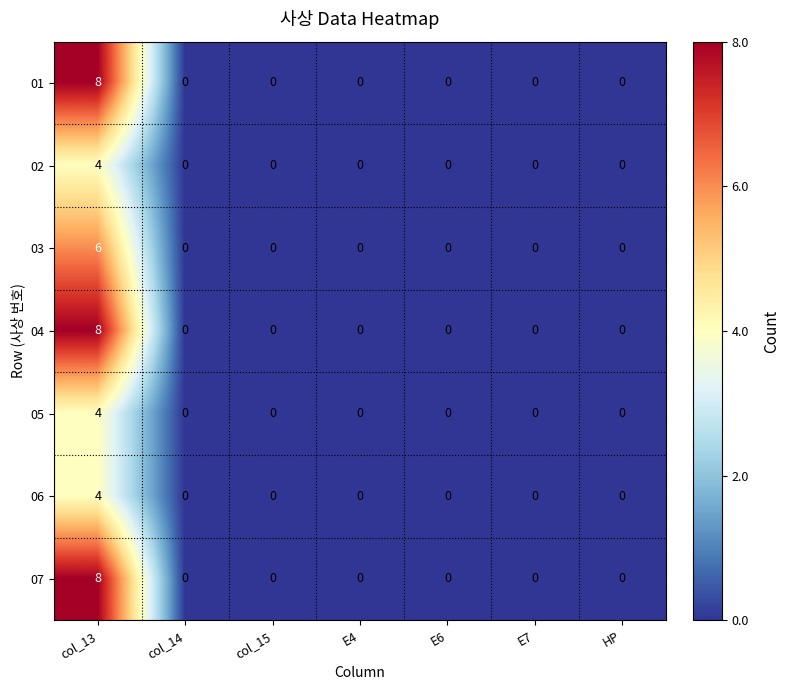

At which category is the sum across all series the highest?

col_13